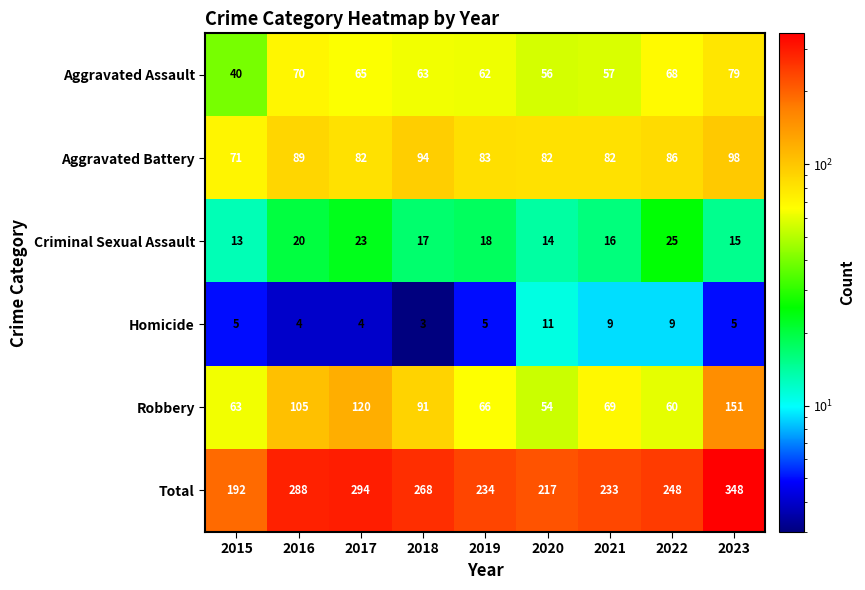

Where does the Aggravated Assault series first go above 63?

2016